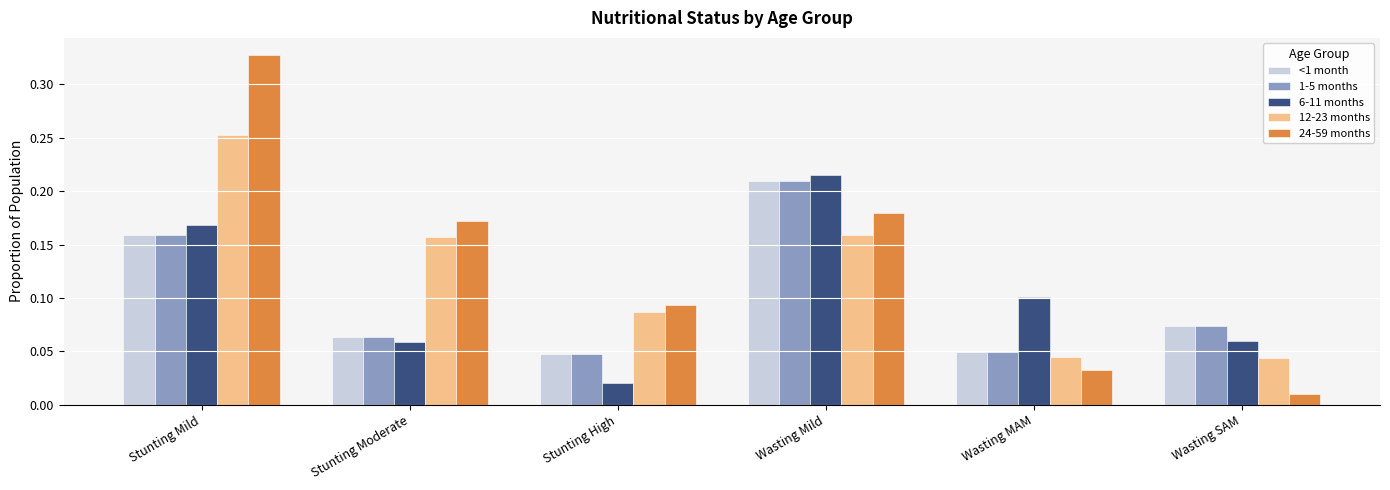

At which label is 24-59 months closest to 0?

Wasting SAM